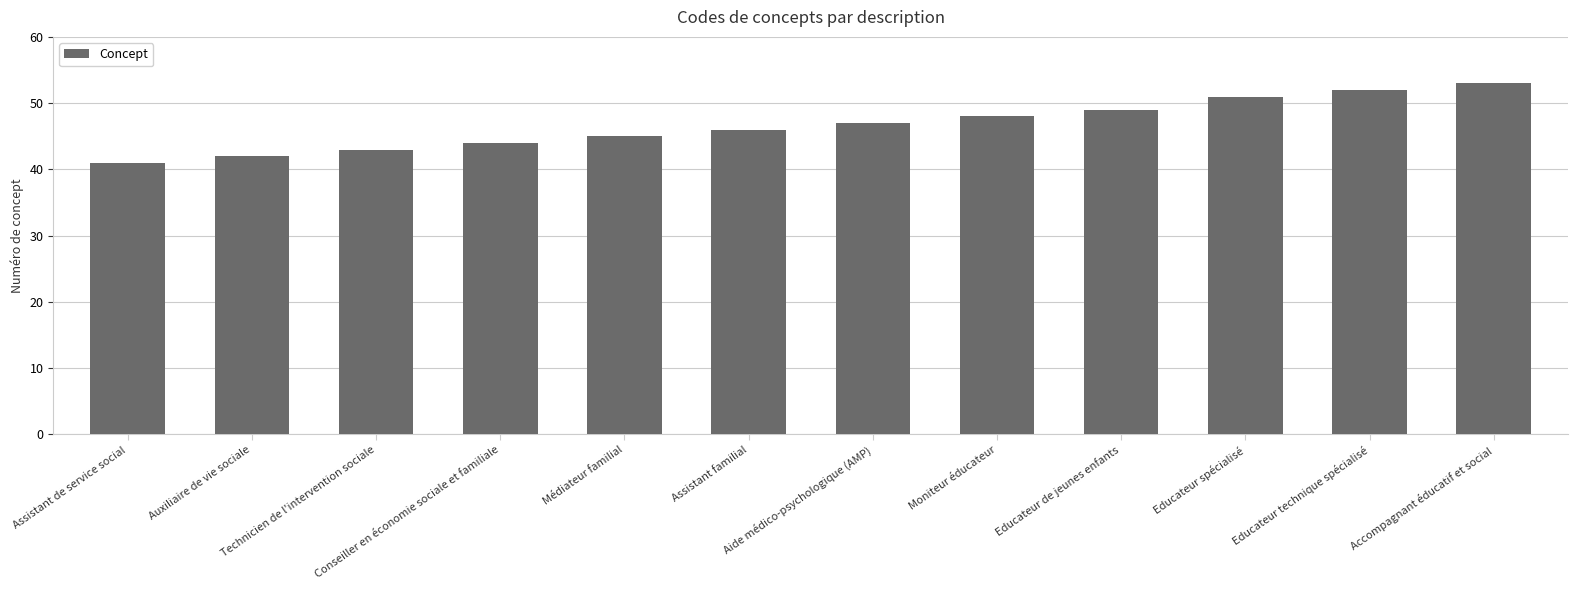

At which label is the value closest to 47?

Aide médico-psychologique (AMP)